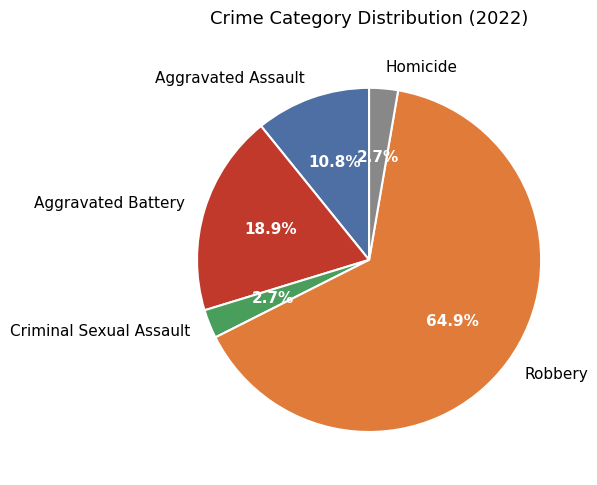

What percentage is NOT represented by Robbery?

35.1%